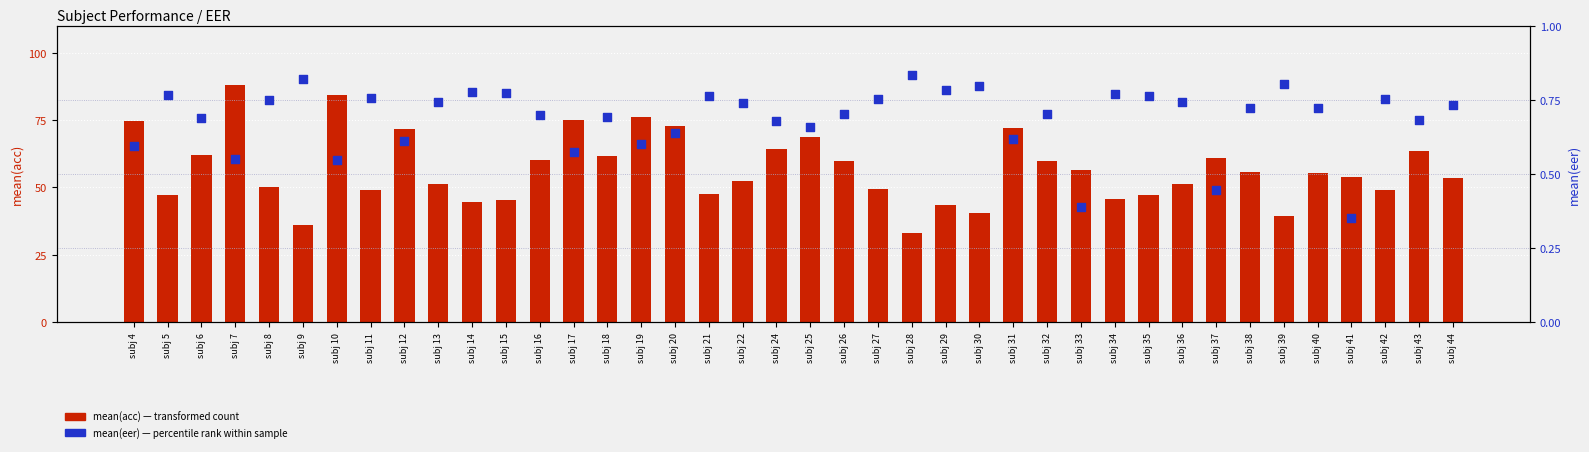

Which series has the widest spread of Y values?

mean(acc)